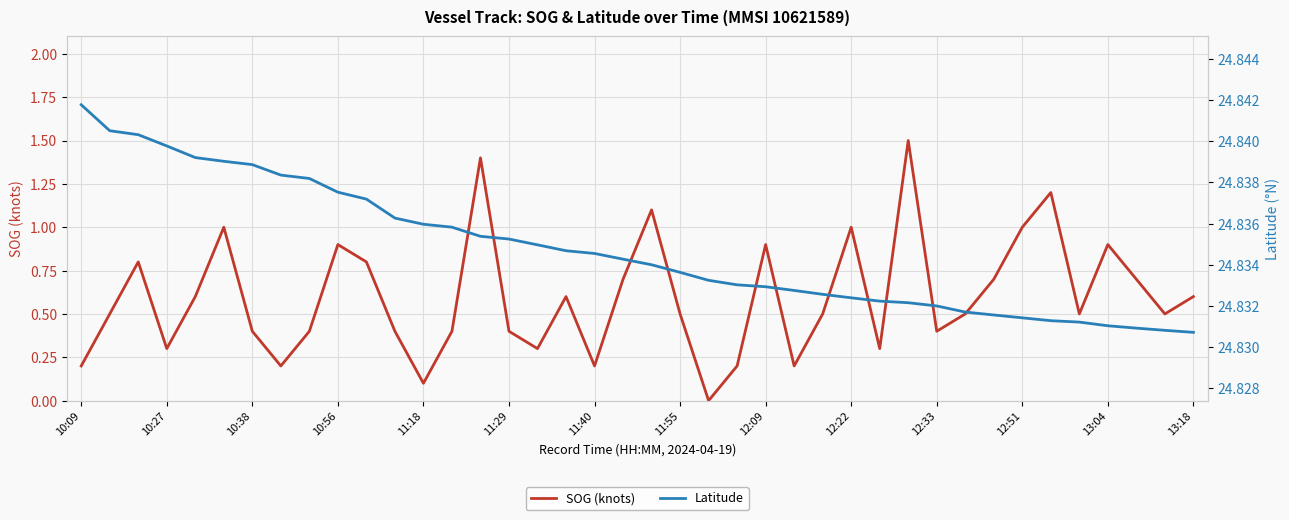

At how many categories does at least one series exceed 22?

40